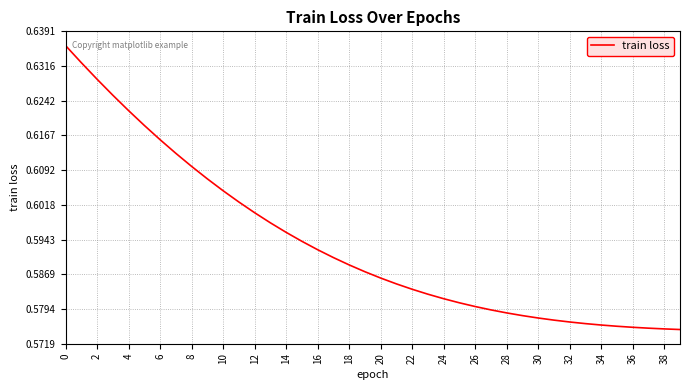

What is the smallest value displayed?

0.6